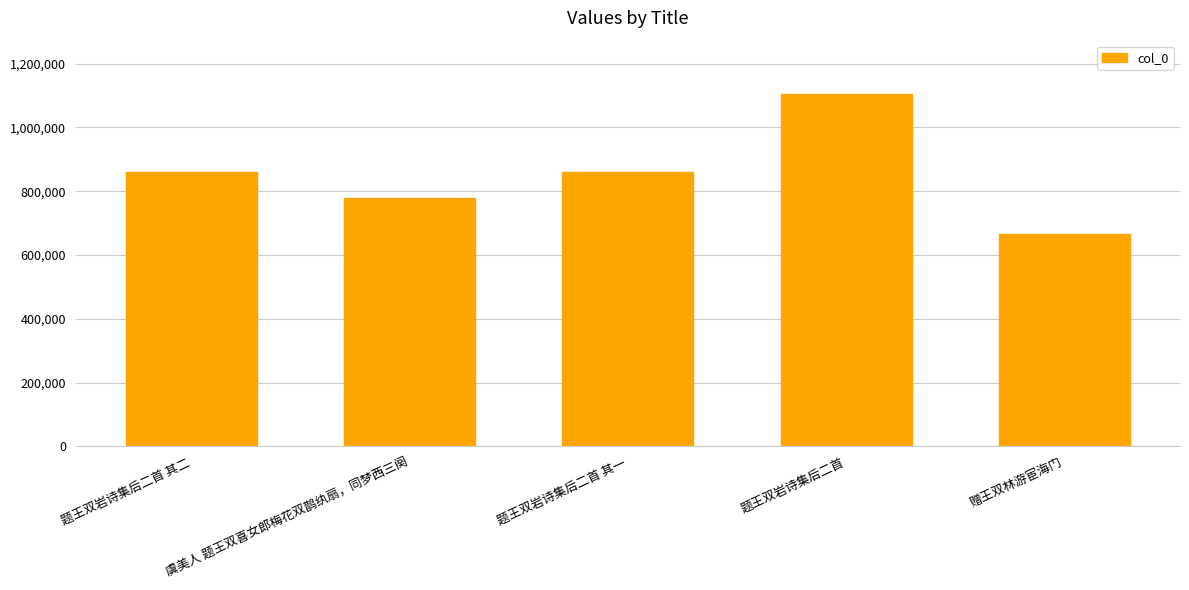

The value at 题王双岩诗集后二首 is 1905049. True or false?

False